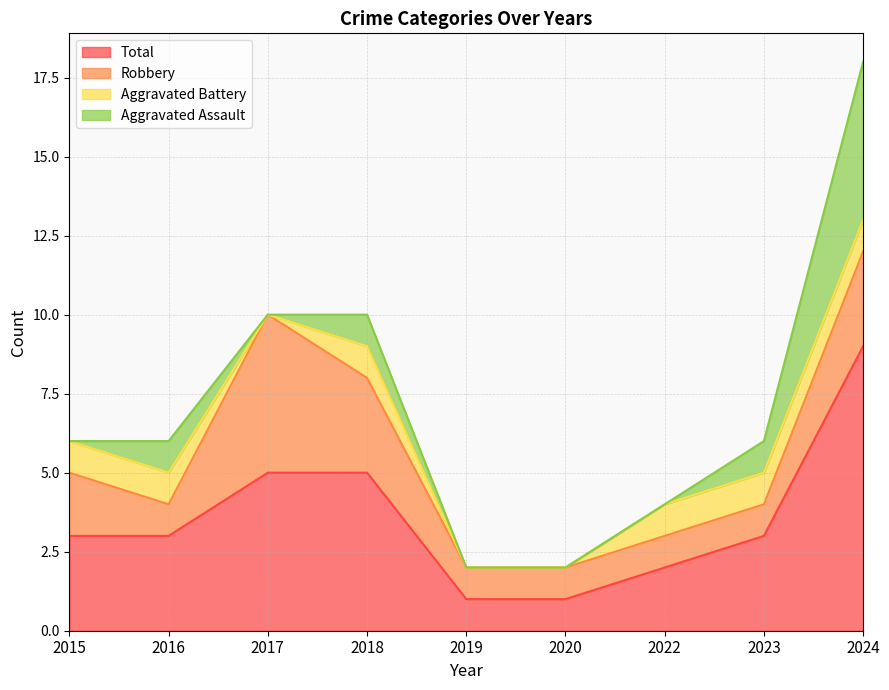

How many lines are shown in the chart?

4